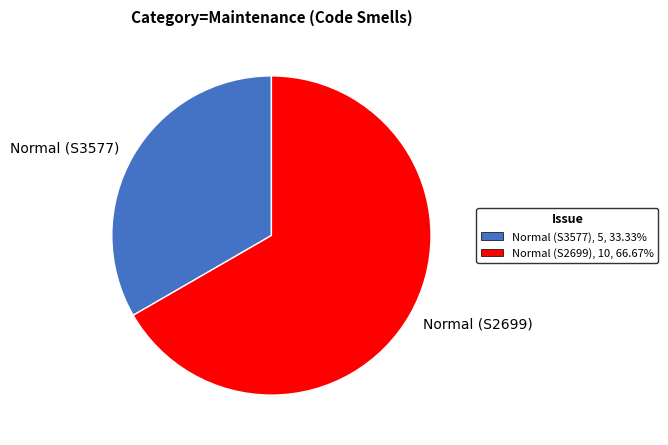

Do Normal (S3577) and Normal (S2699) together represent more than half of the pie?

Yes